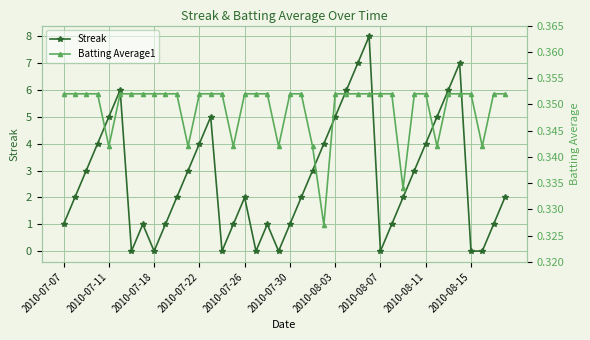

Which series has the widest spread of values?

Streak